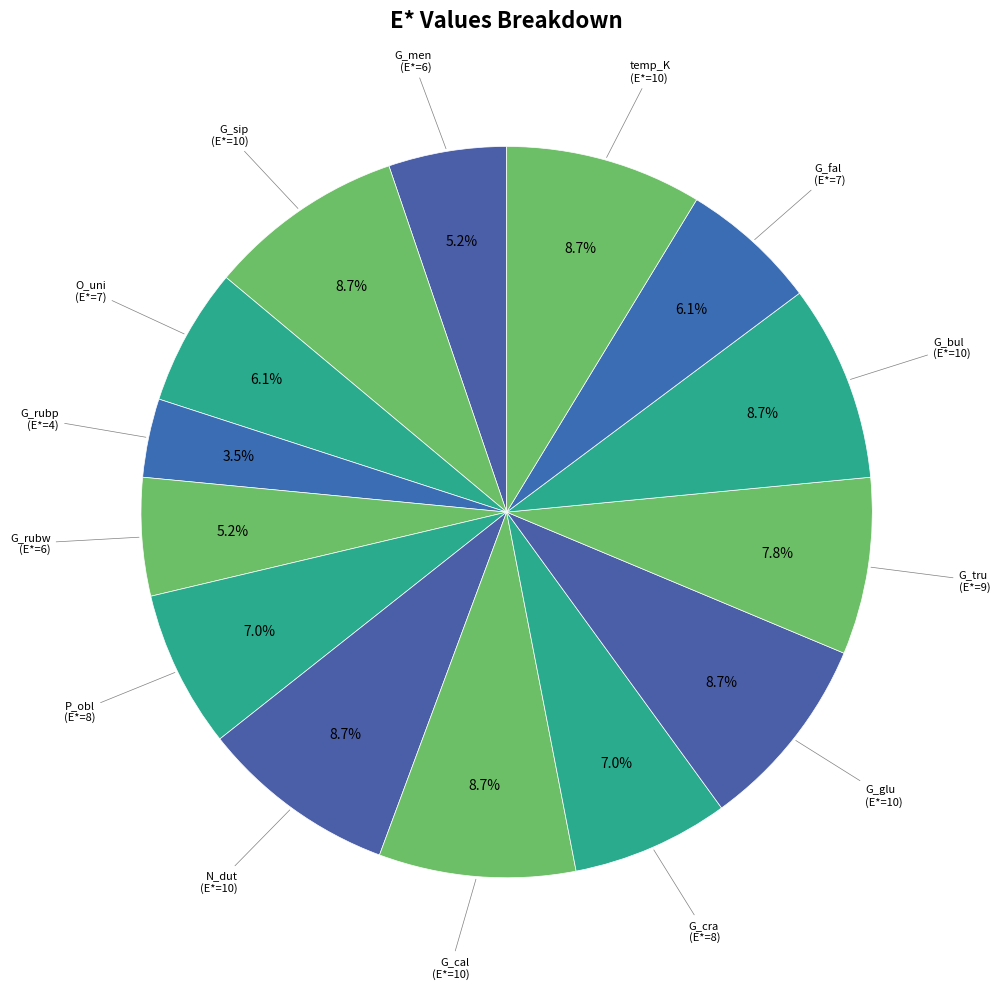

To the nearest percent, what is the difference between the largest and smallest slice percentages?

5%